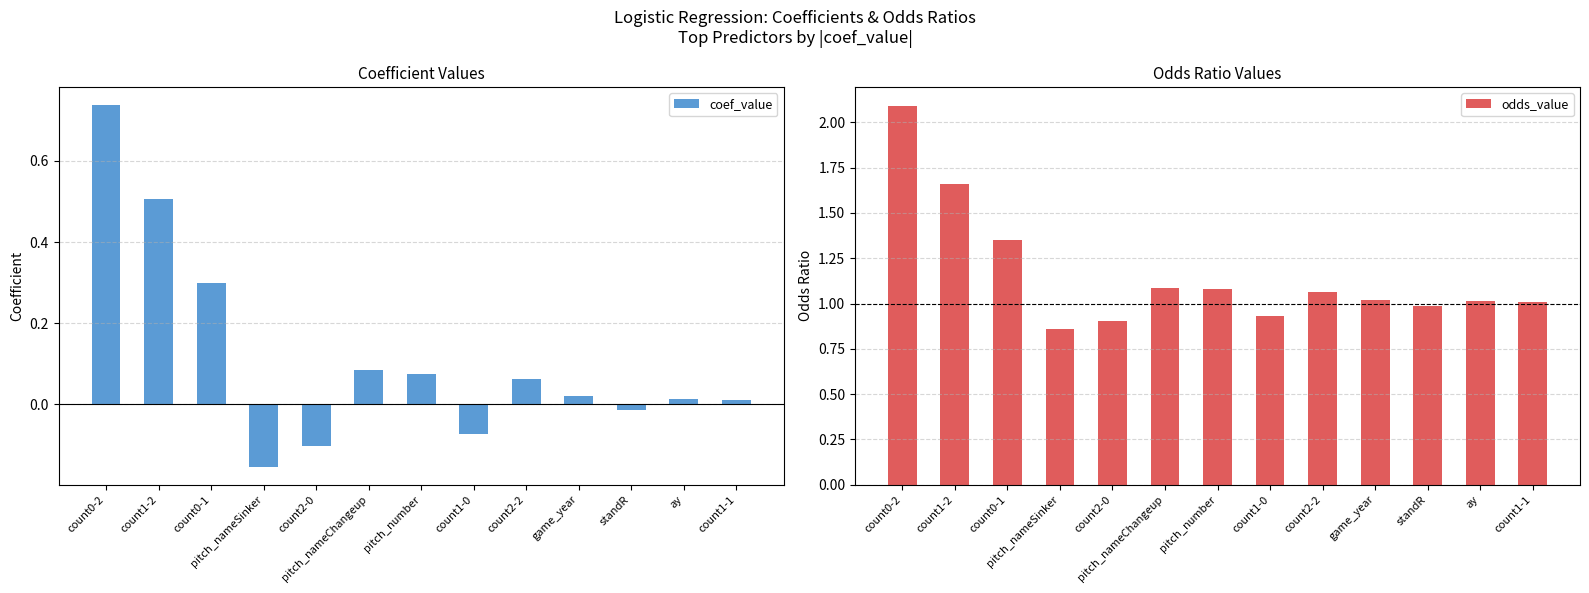

At how many categories does at least one series exceed 1?

9